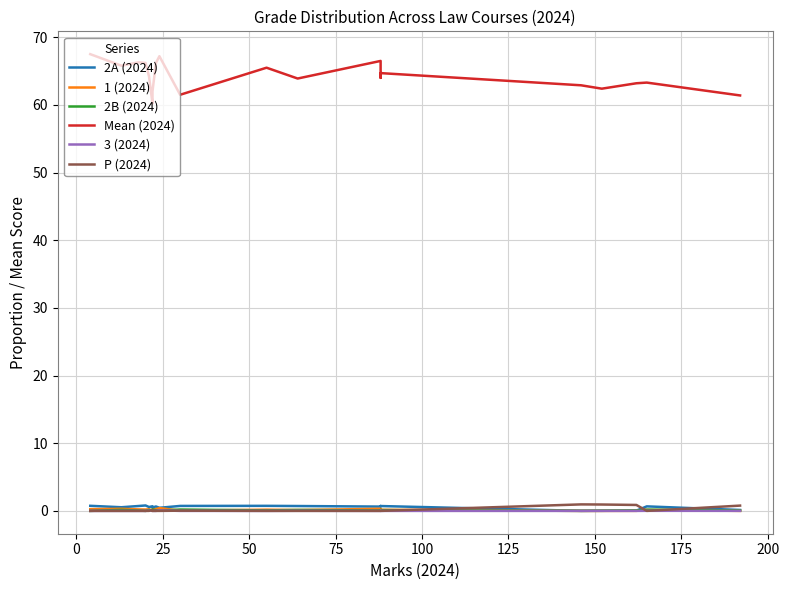

What is the average value of the 2B (2024) series?

0.1